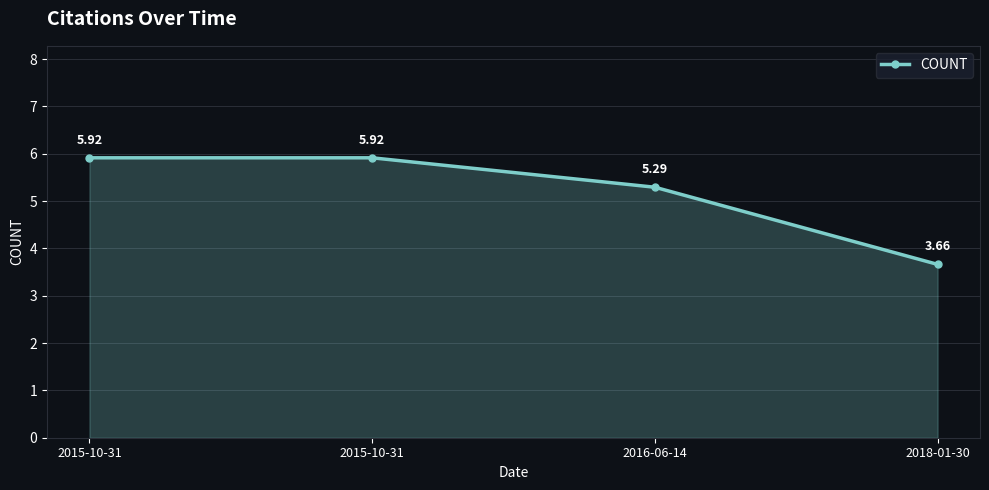

What is the greatest value displayed?

5.9